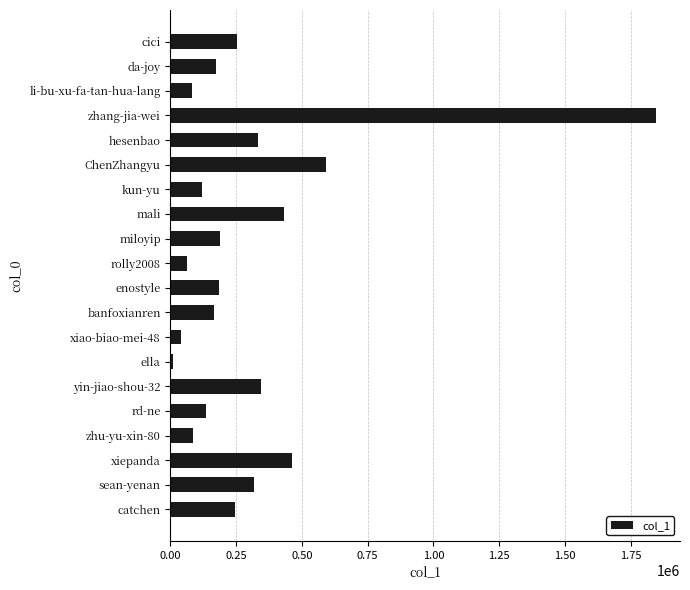

Count the number of categories in the chart.

20